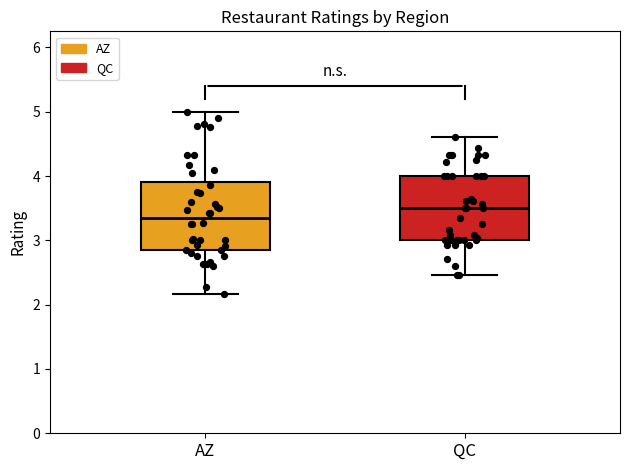

Which box's median line is the lowest?

AZ